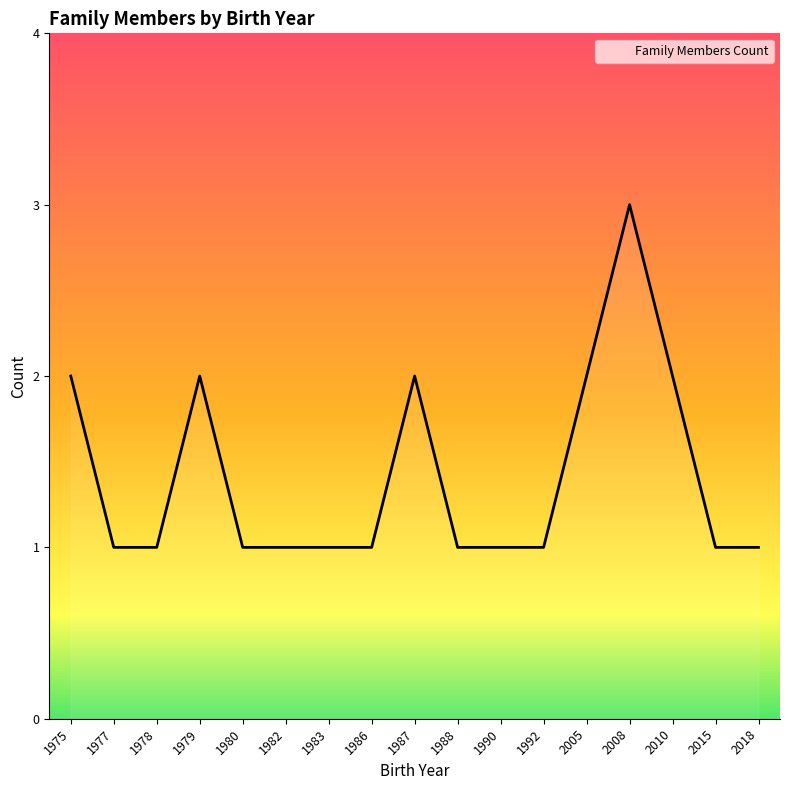

At which category does the chart reach its peak across all series?

2008